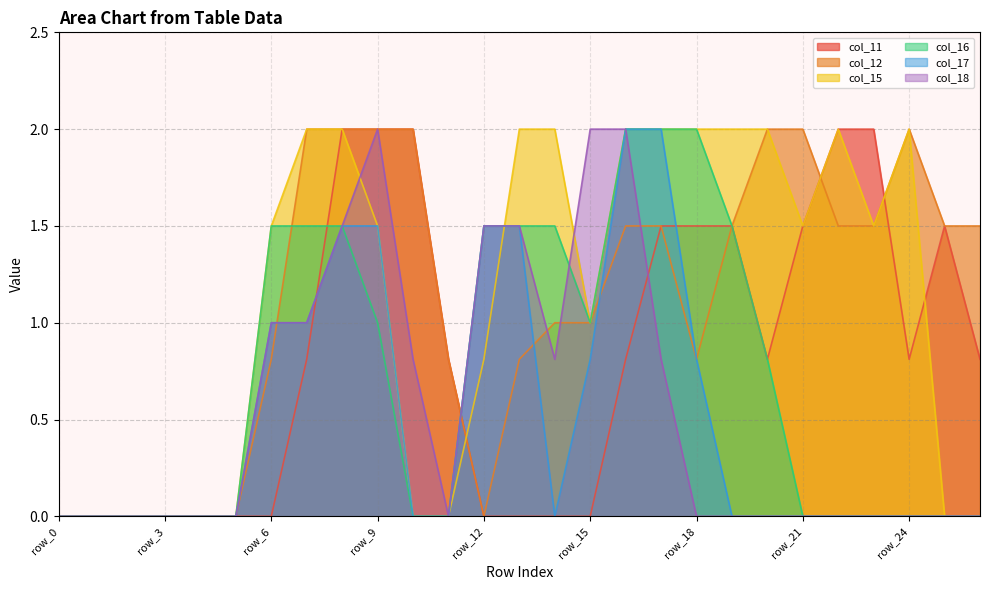

What is the difference between the maximum and second lowest values in the col_17 series?

2.0